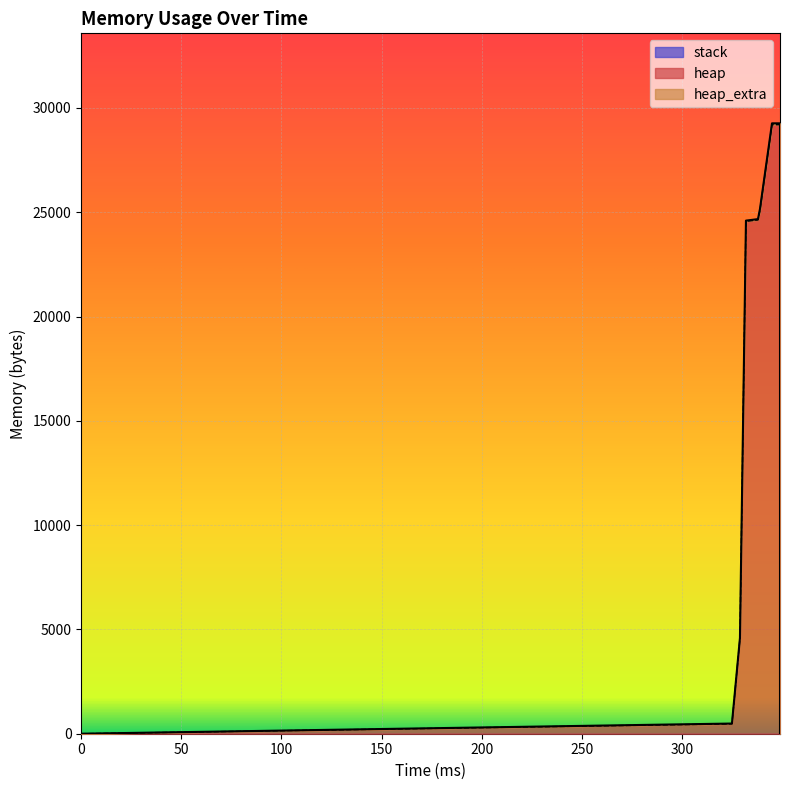

What are all the series names shown in the legend?

heap, heap_extra, stack